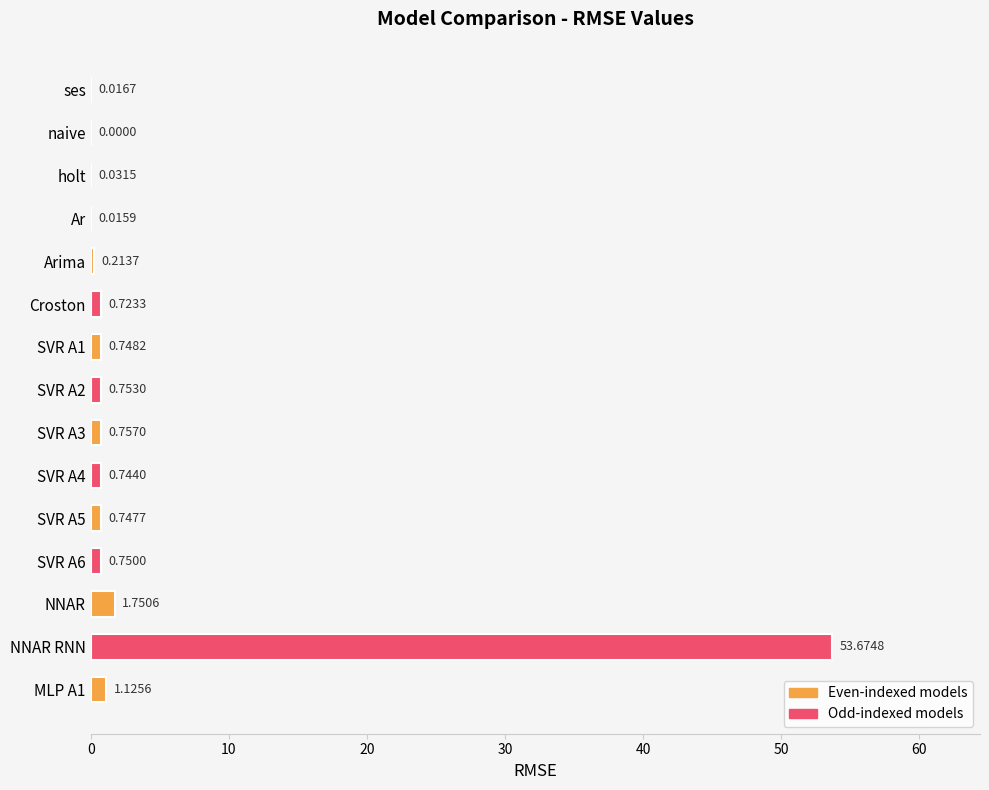

What is the sum of the values at Croston and NNAR RNN?

54.4